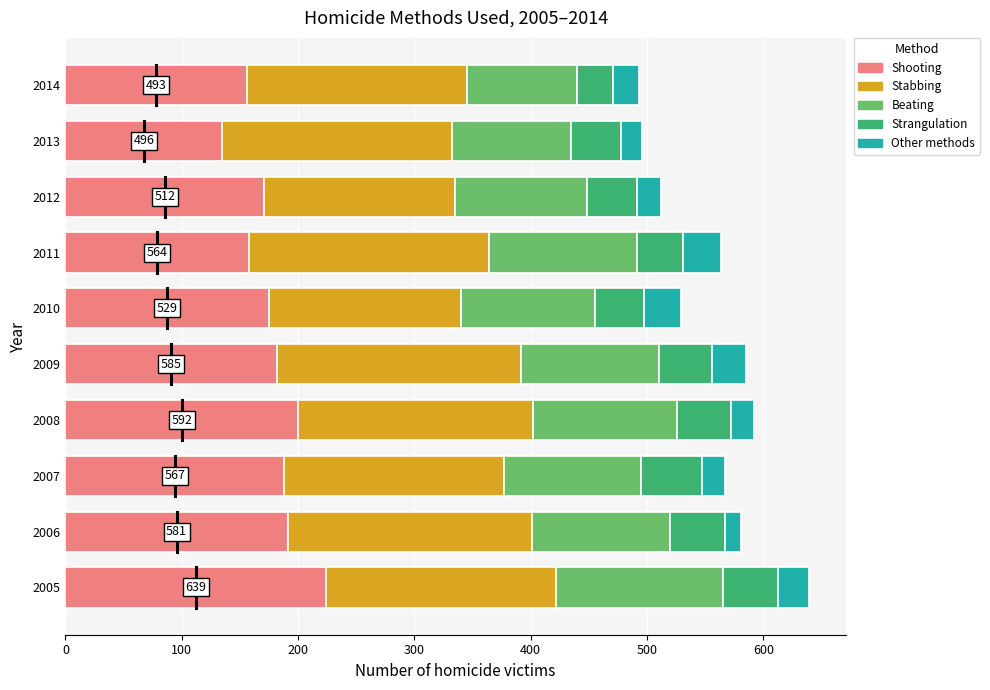

At which label does Shooting reach its minimum?

2013